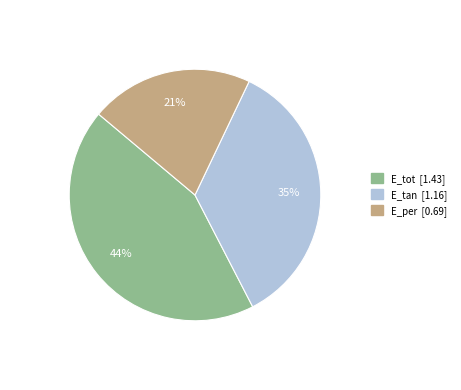

How many slices are in this pie chart?

3